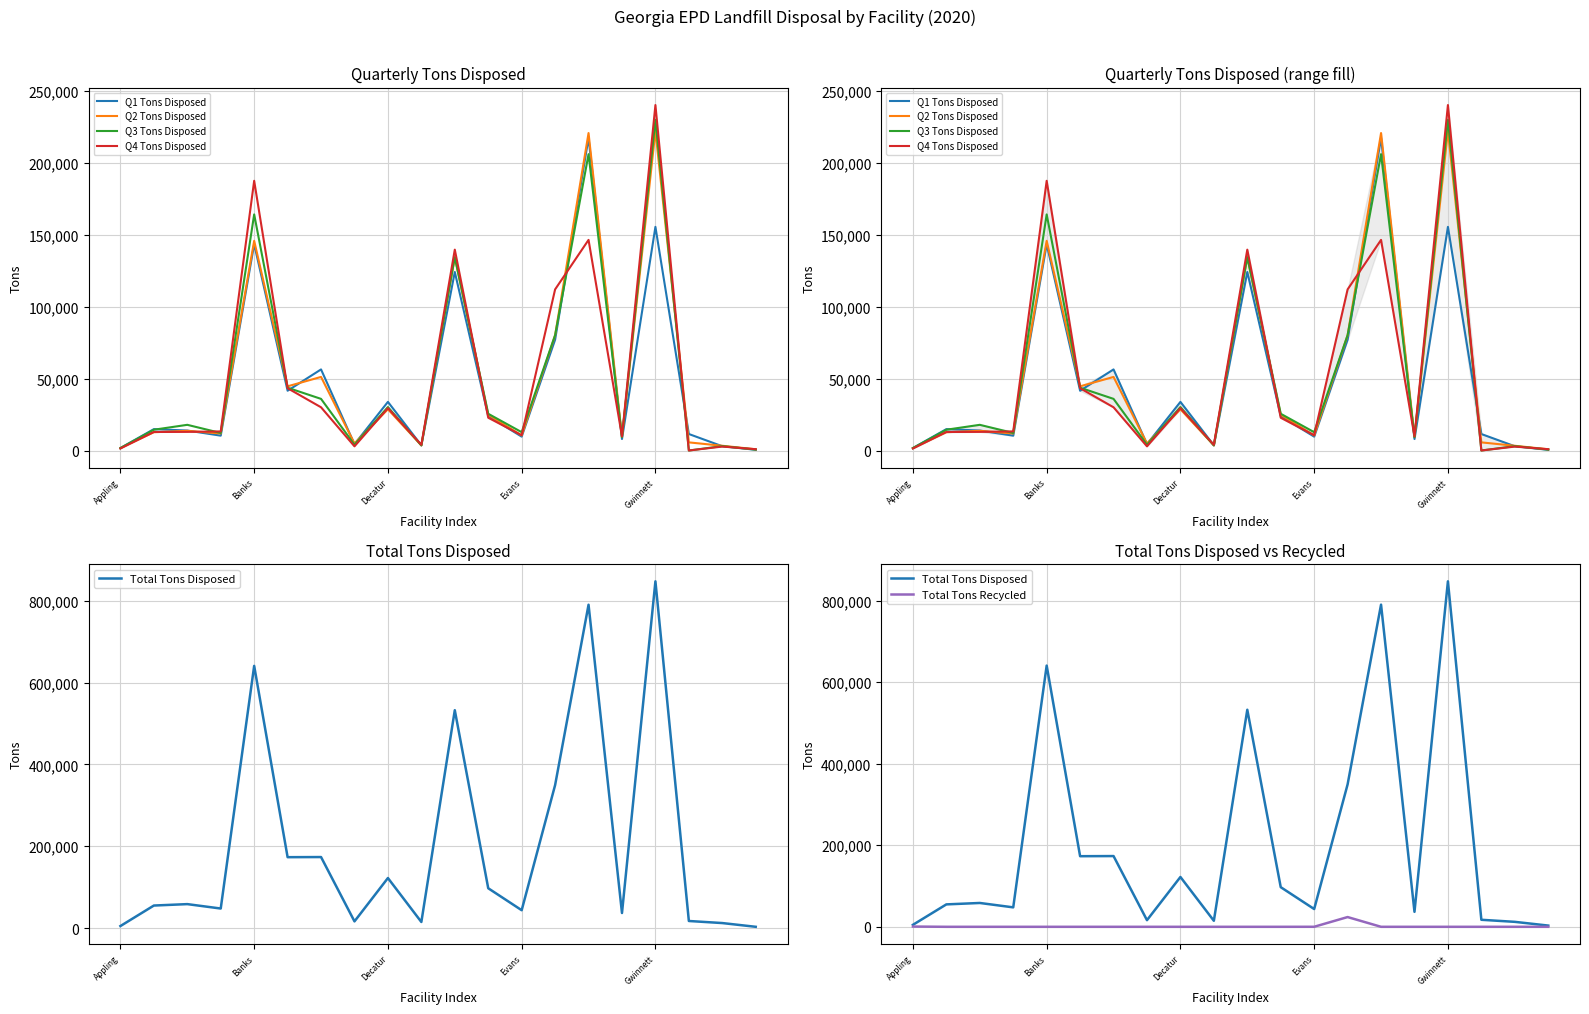

Where is Q2 Tons Disposed nearest to the value 111479?

10